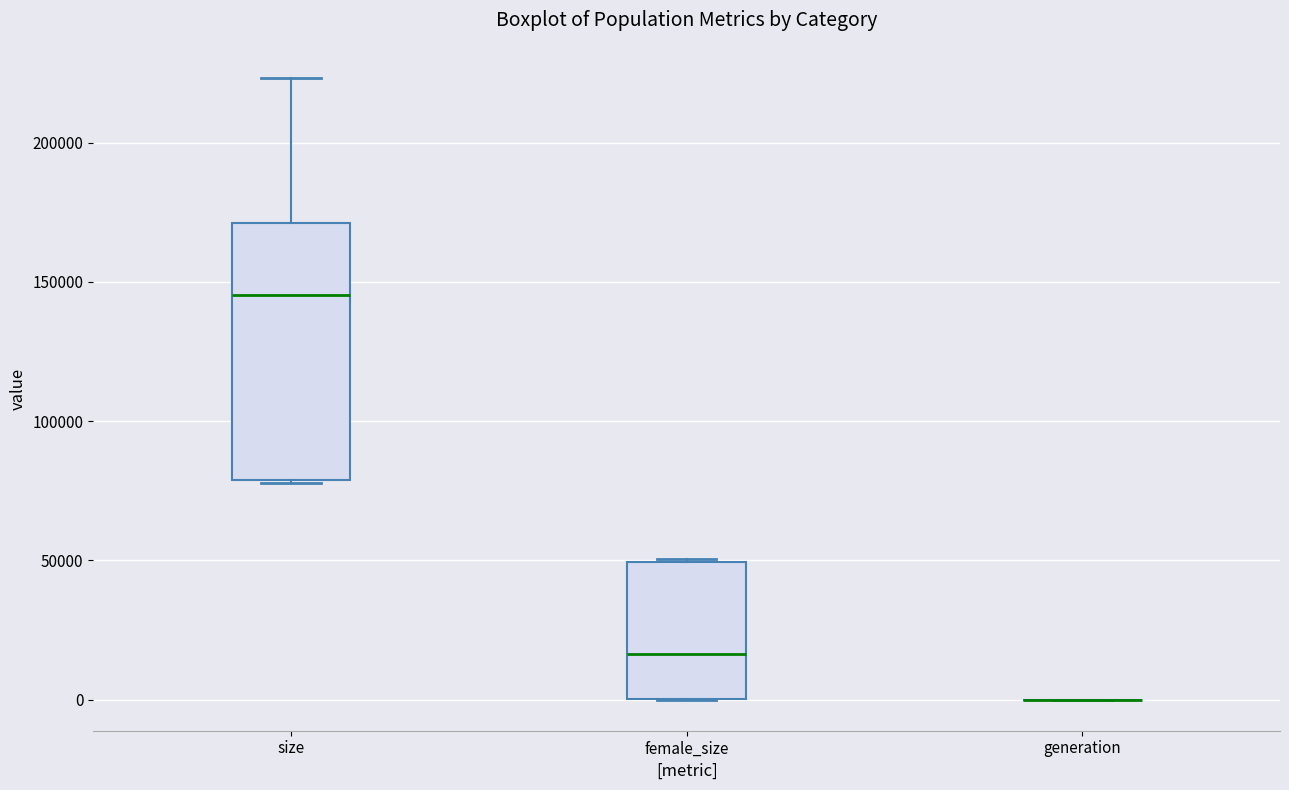

Where is the upper edge of the box for female_size on the y-axis? The values are not printed on the chart, so give them approximately, as read against the axis.

50000